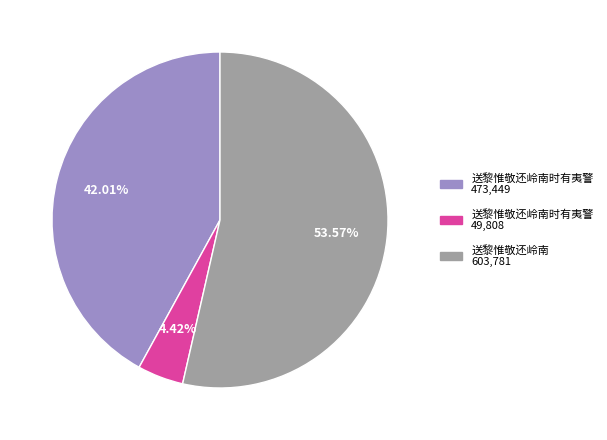

Is there any slice that represents more than half of the pie?

Yes